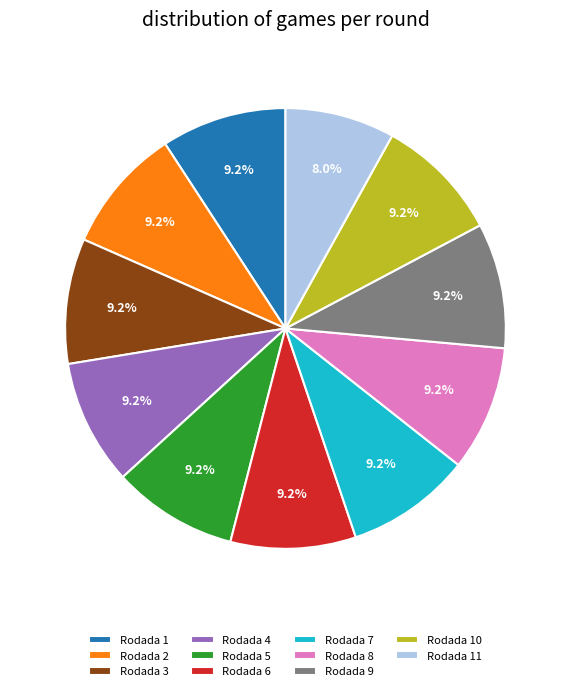

What percentage do Rodada 5 and Rodada 3 together represent?

18.4%